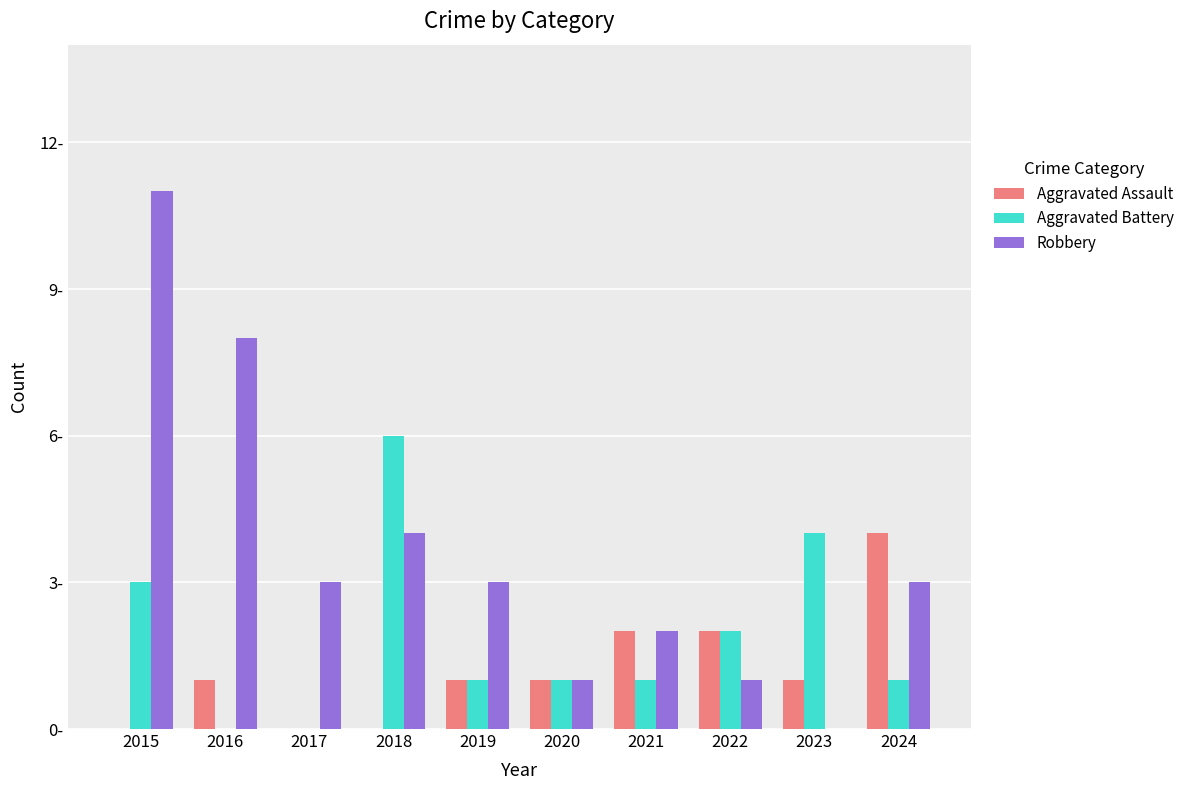

At which category is the sum across all series the highest?

2015